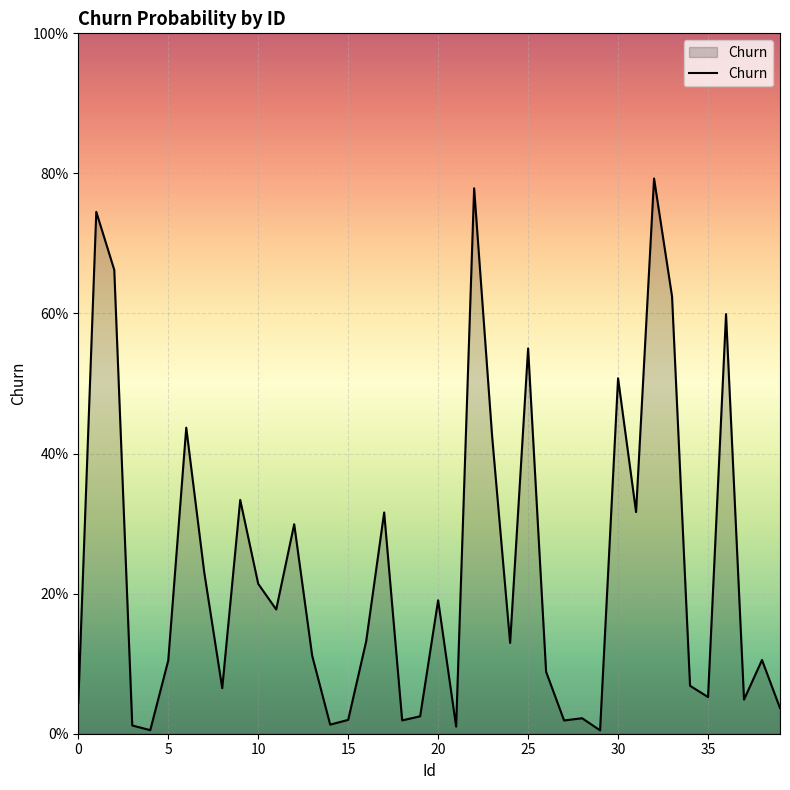

Reading left to right, list all the values displayed in this chart.

0.0	0.7	0.7	0.0	0.0	0.1	0.4	0.2	0.1	0.3	0.2	0.2	0.3	0.1	0.0	0.0	0.1	0.3	0.0	0.0	0.2	0.0	0.8	0.4	0.1	0.6	0.1	0.0	0.0	0.0	0.5	0.3	0.8	0.6	0.1	0.1	0.6	0.0	0.1	0.0